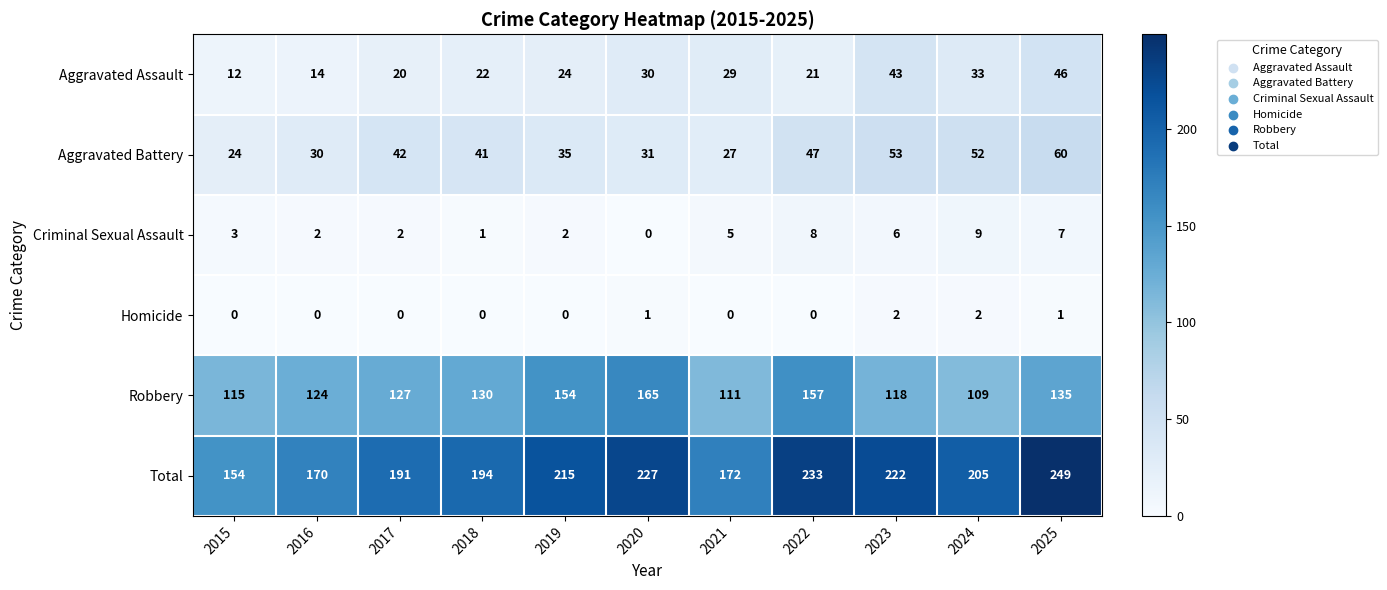

What is the difference between the Criminal Sexual Assault values at 2023 and 2015?

3